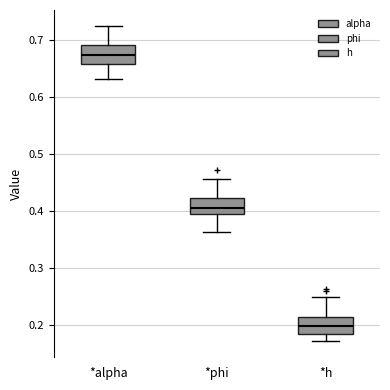

Which box's median line is the highest?

*alpha